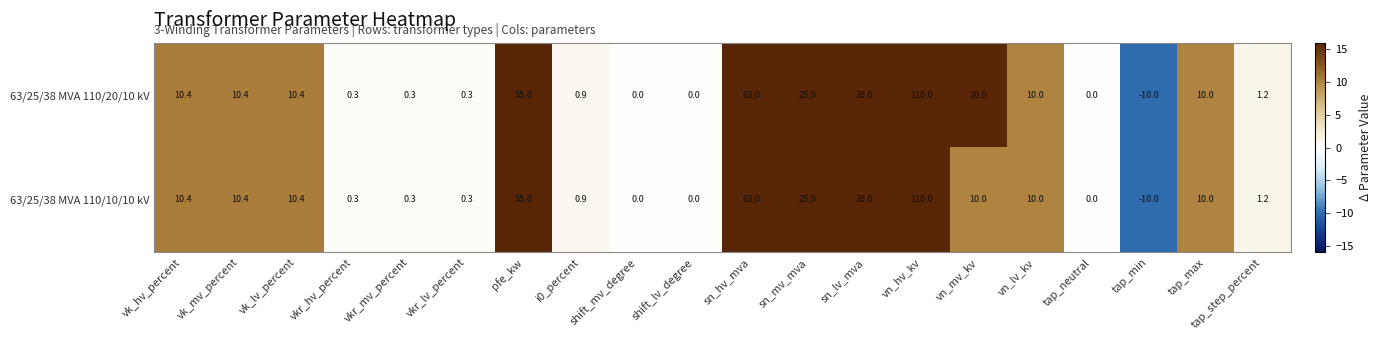

What is the sum of all 63/25/38 MVA 110/20/10 kV values?

335.2